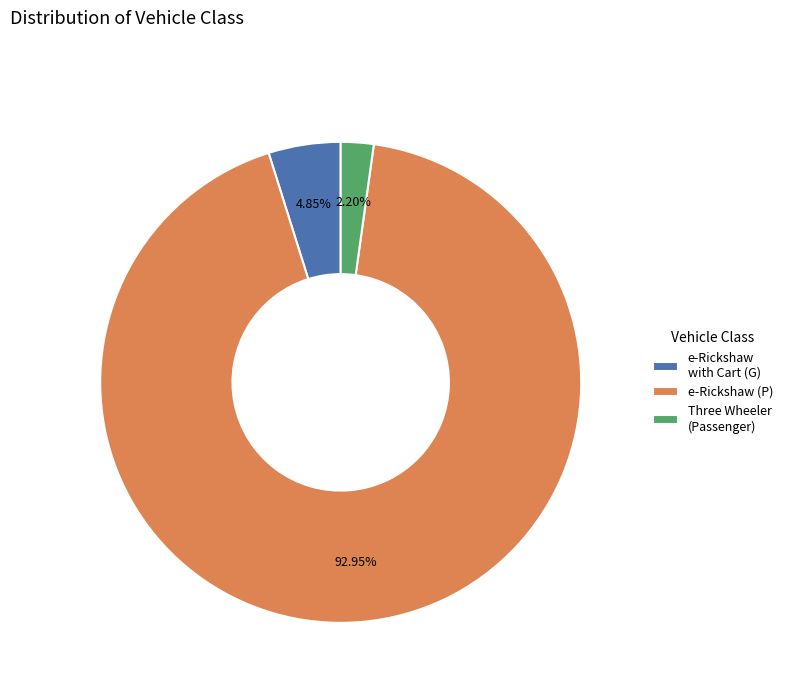

To the nearest percent, what percentage of the pie is Three Wheeler (Passenger)?

2%